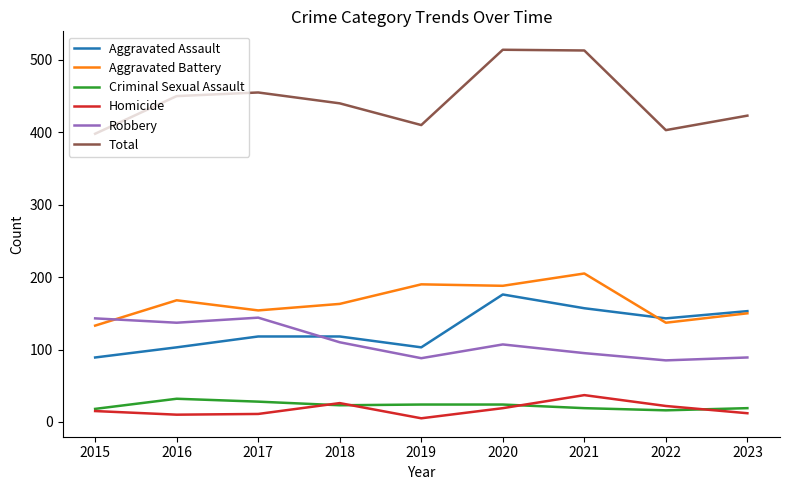

What is the average value of the Homicide series?

17